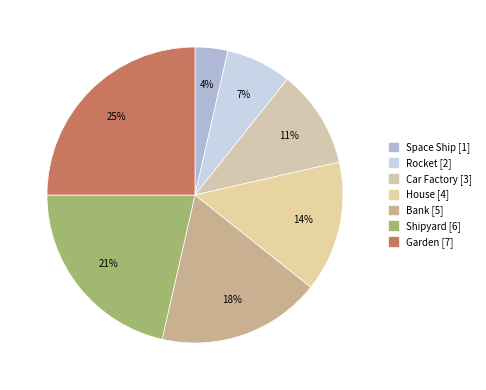

To the nearest percent, what is the difference between the House and Garden slice percentages?

11%